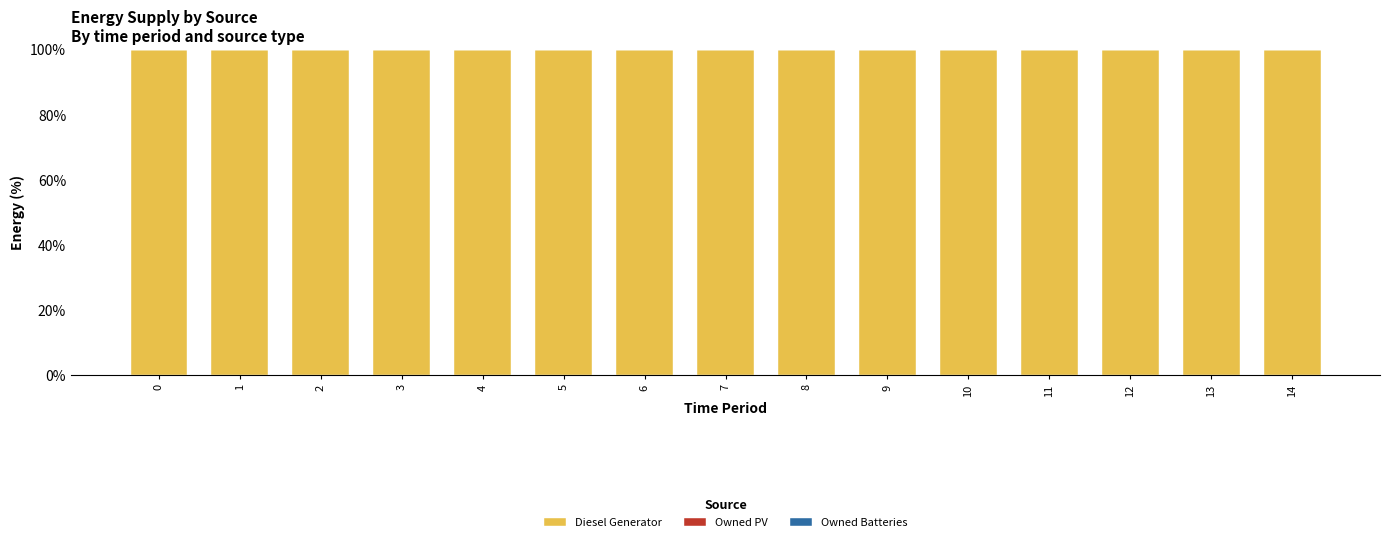

Reading left to right, transcribe all the data shown in this chart.

Diesel Generator: 0=100	1=100	2=100	3=100	4=100	5=100	6=100	7=100	8=100	9=100	10=100	11=100	12=100	13=100	14=100
Owned PV: 0=0	1=0	2=0	3=0	4=0	5=0	6=0	7=0	8=0	9=0	10=0	11=0	12=0	13=0	14=0
Owned Batteries: 0=0	1=0	2=0	3=0	4=0	5=0	6=0	7=0	8=0	9=0	10=0	11=0	12=0	13=0	14=0